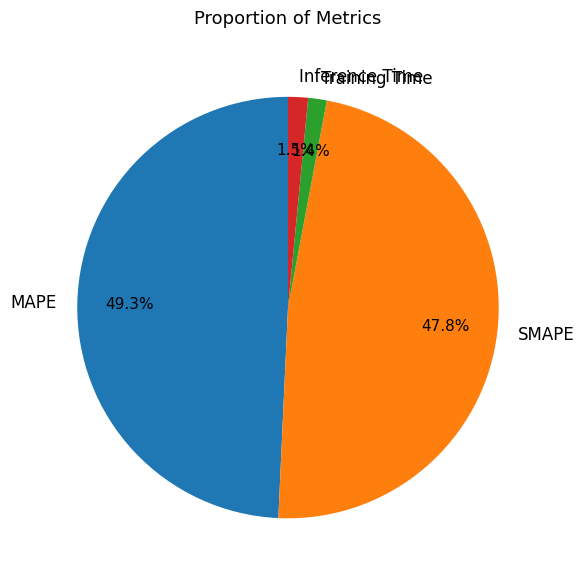

How much of the chart is everything except Training Time?

98.6%